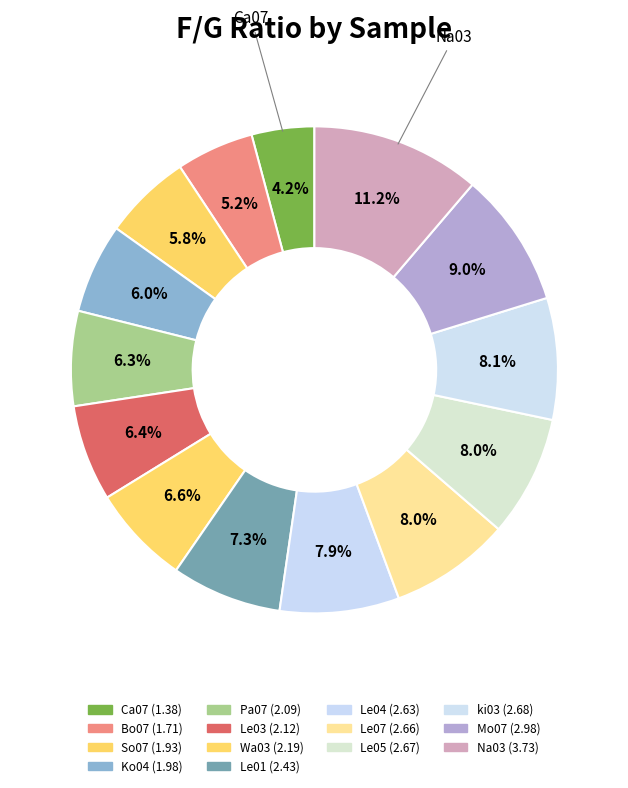

Count the number of slices in the pie.

14